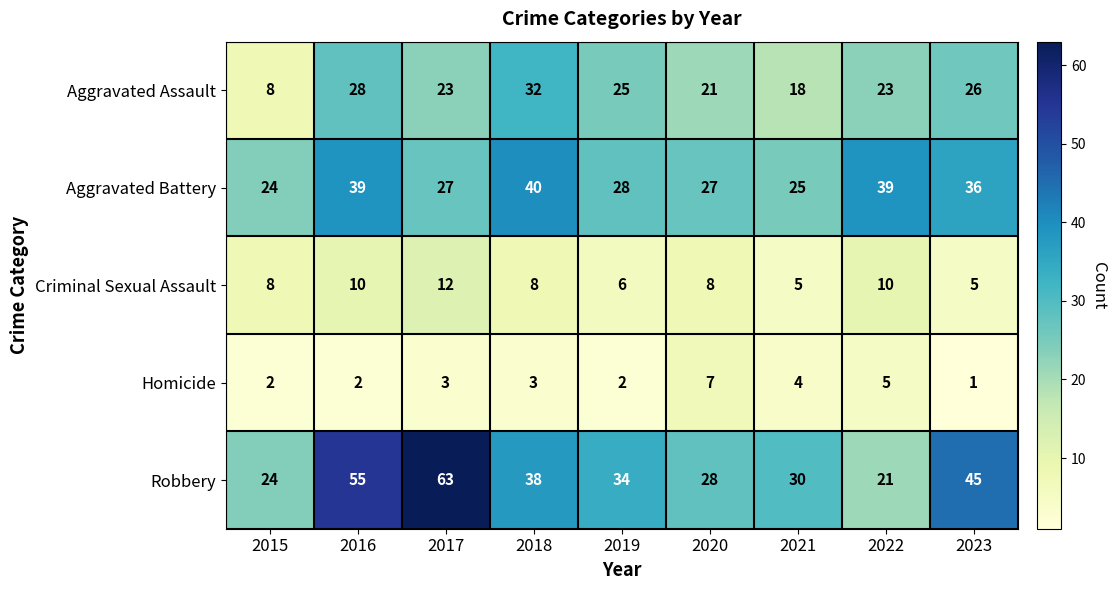

Which series has the widest spread of values?

Robbery